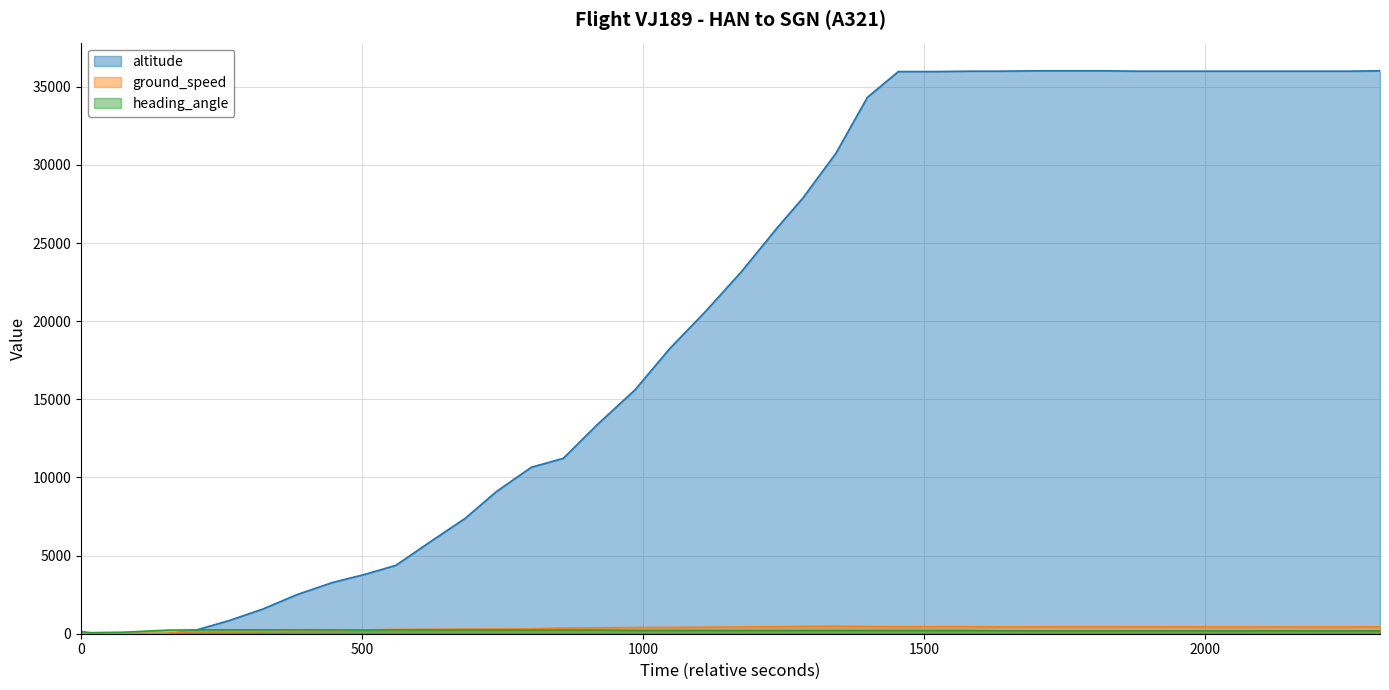

Which series has the largest total across all categories?

altitude